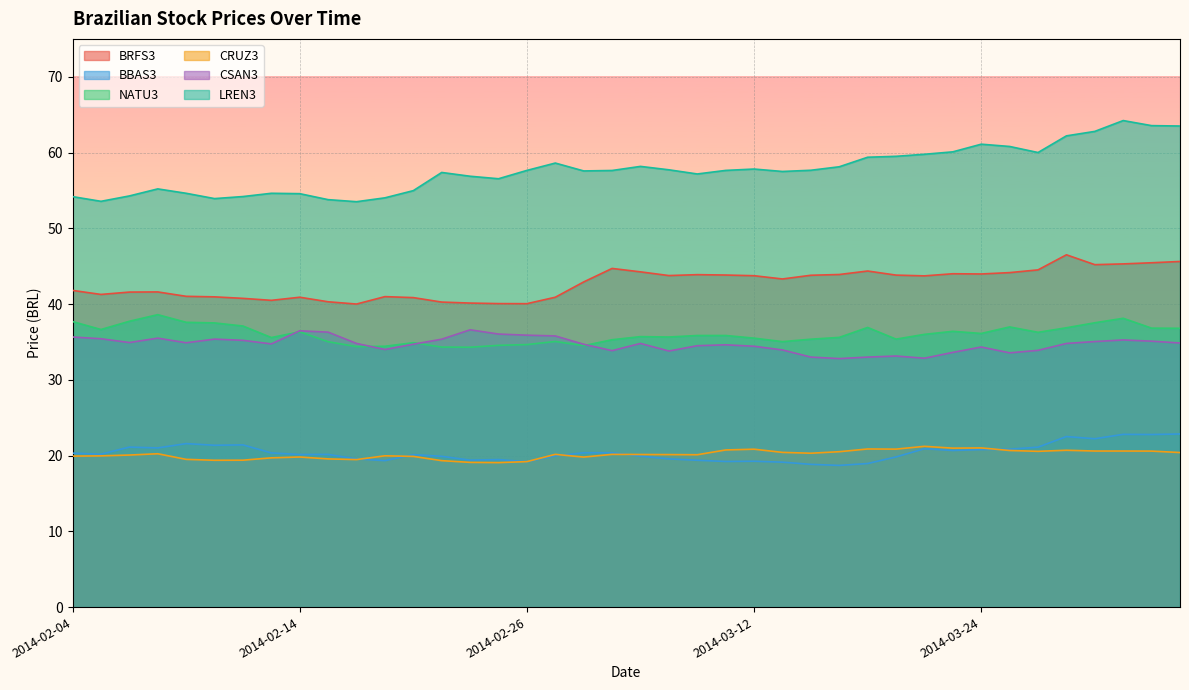

What is the sum of the CRUZ3 values at 2014-02-12 and 2014-04-02?

39.8